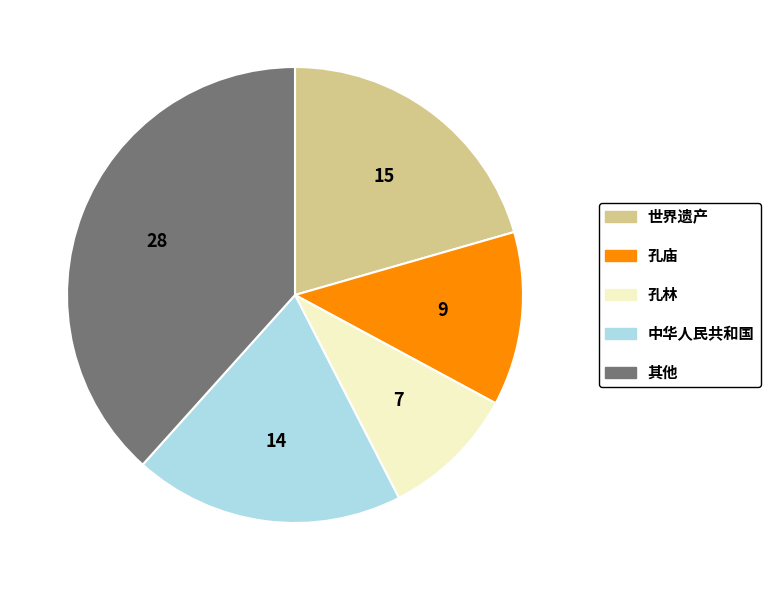

How many segments does this pie chart have?

5